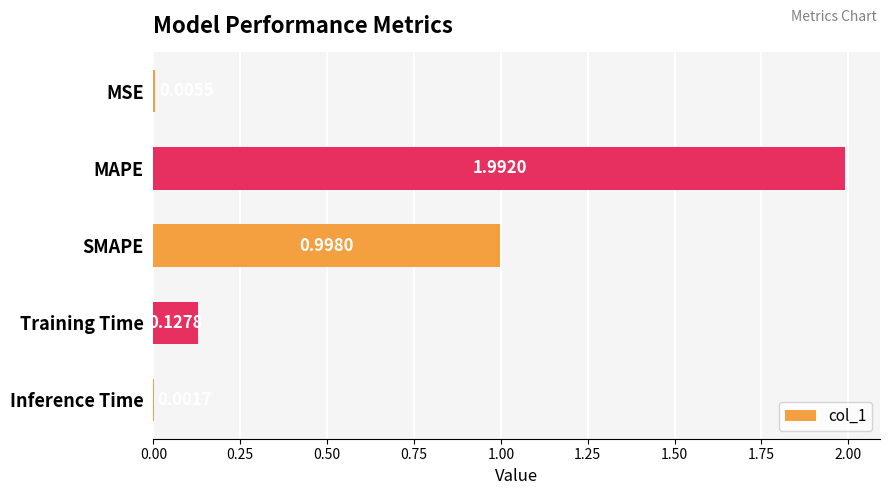

What is the average value?

0.6